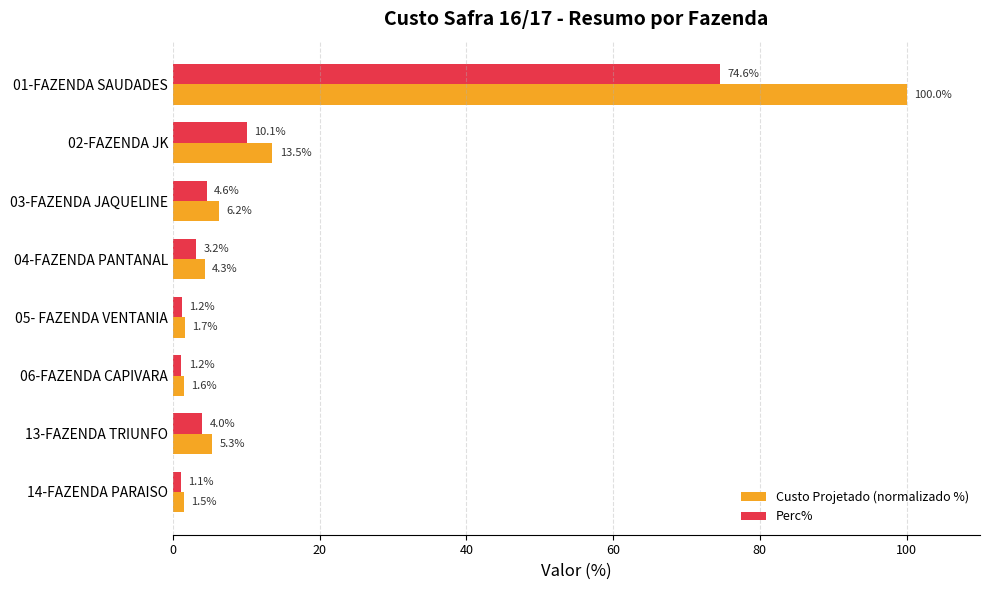

Is the value of Custo Projetado (normalizado %) at 03-FAZENDA JAQUELINE greater than the value of Perc% at 13-FAZENDA TRIUNFO?

Yes